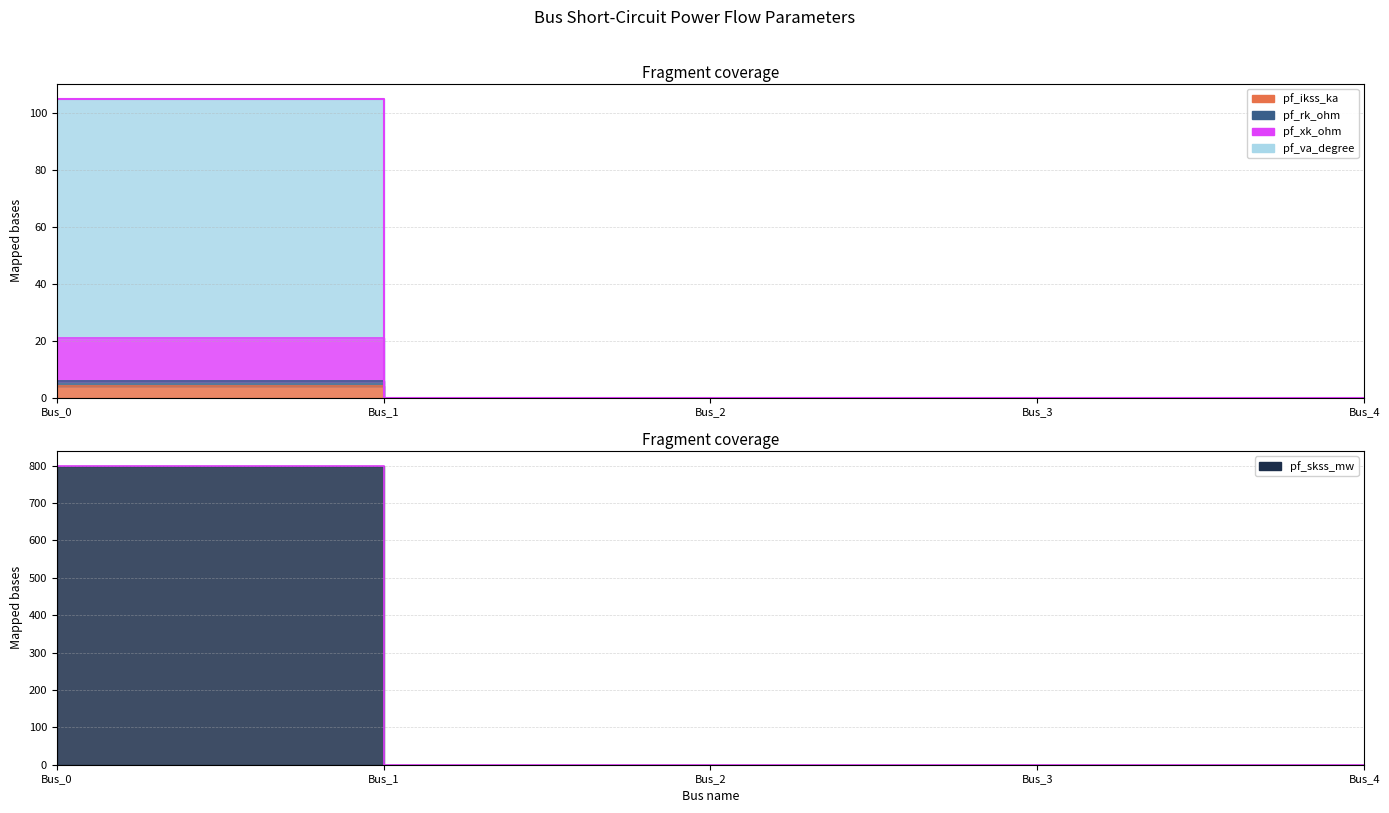

Which category has the highest value across all series?

Bus_0